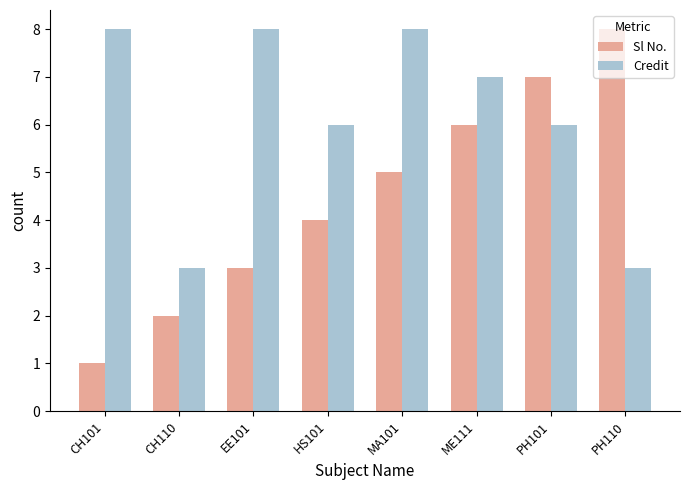

The Credit series shows 6 at PH101. True or false?

True